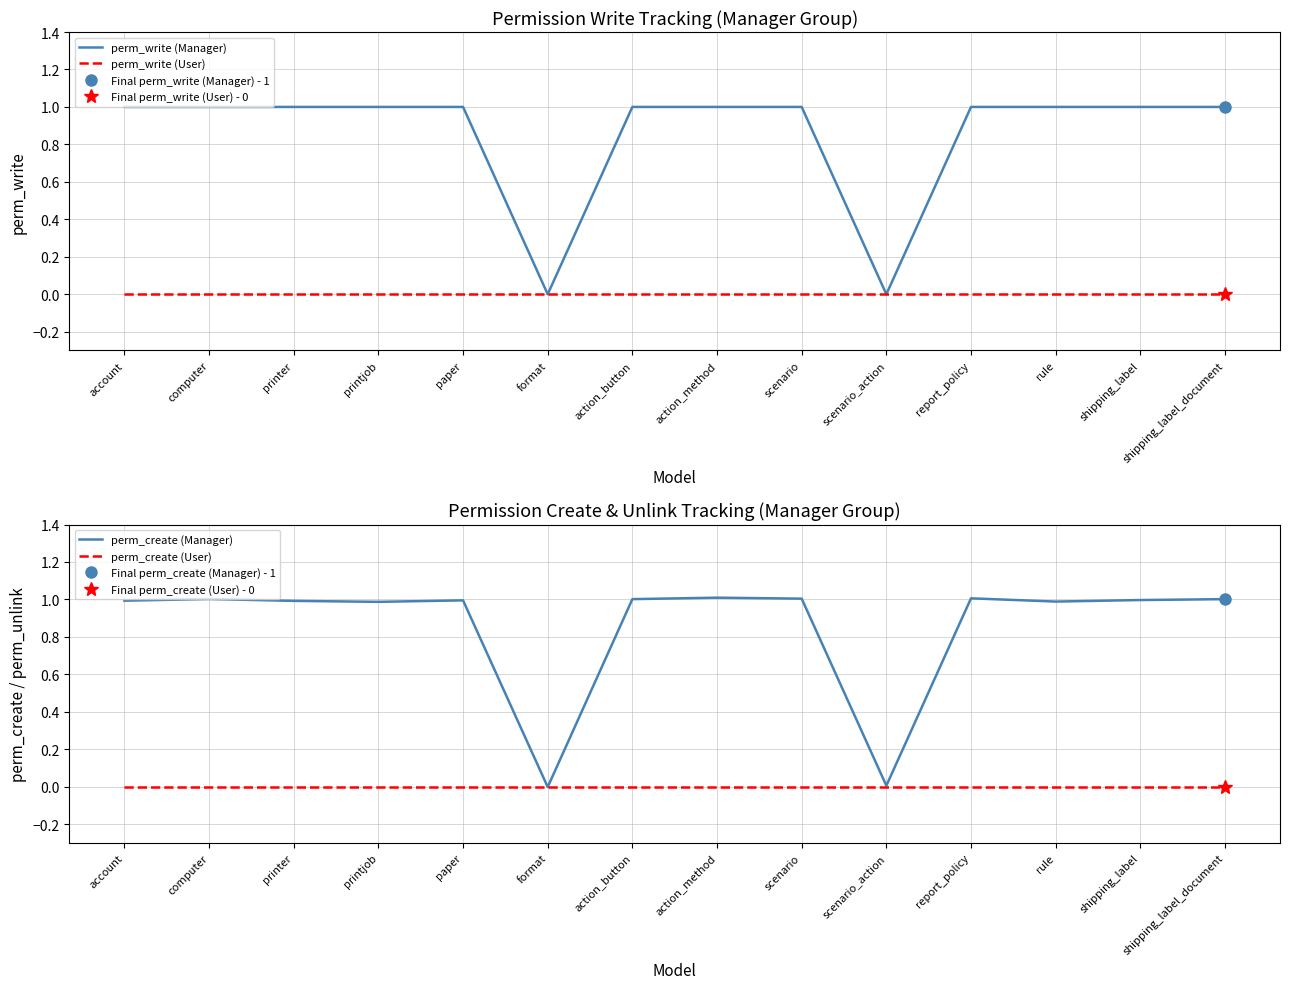

Which series has the largest range (max minus min)?

perm_create (Manager)